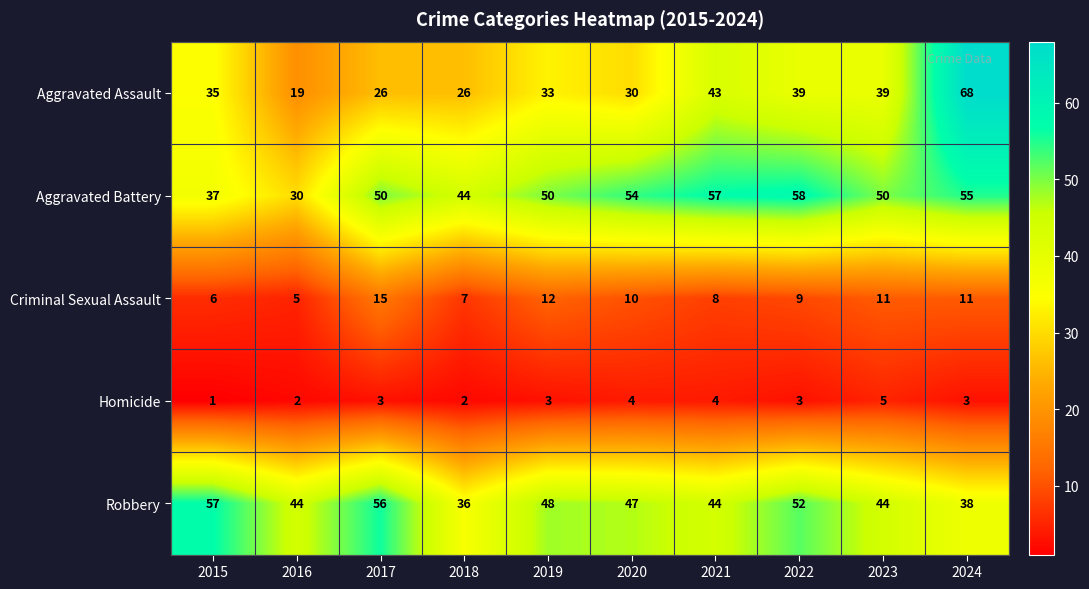

At which category is the sum across all series the highest?

2024